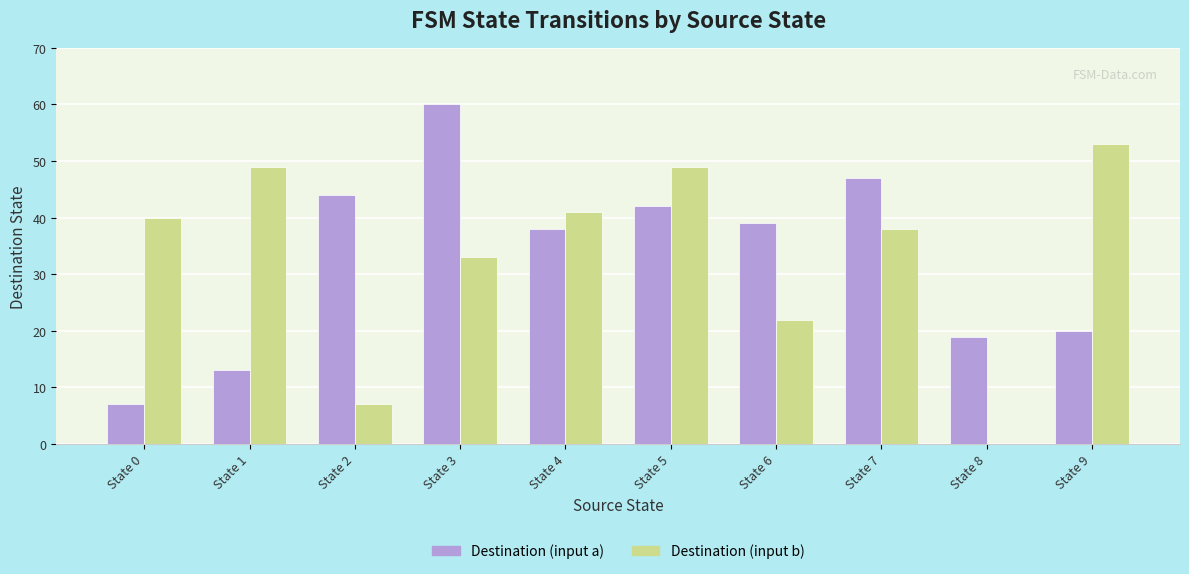

What is the sum of all Destination (input a) values?

329